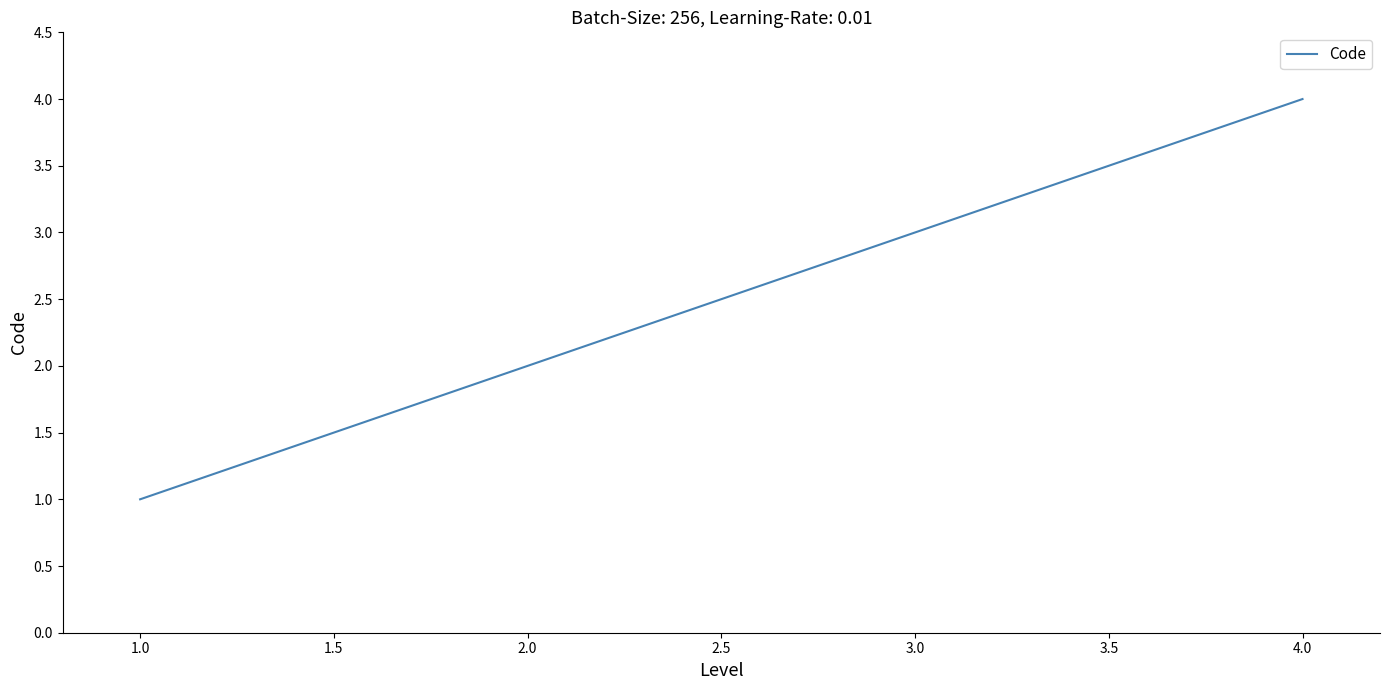

How many series are shown in this chart?

1